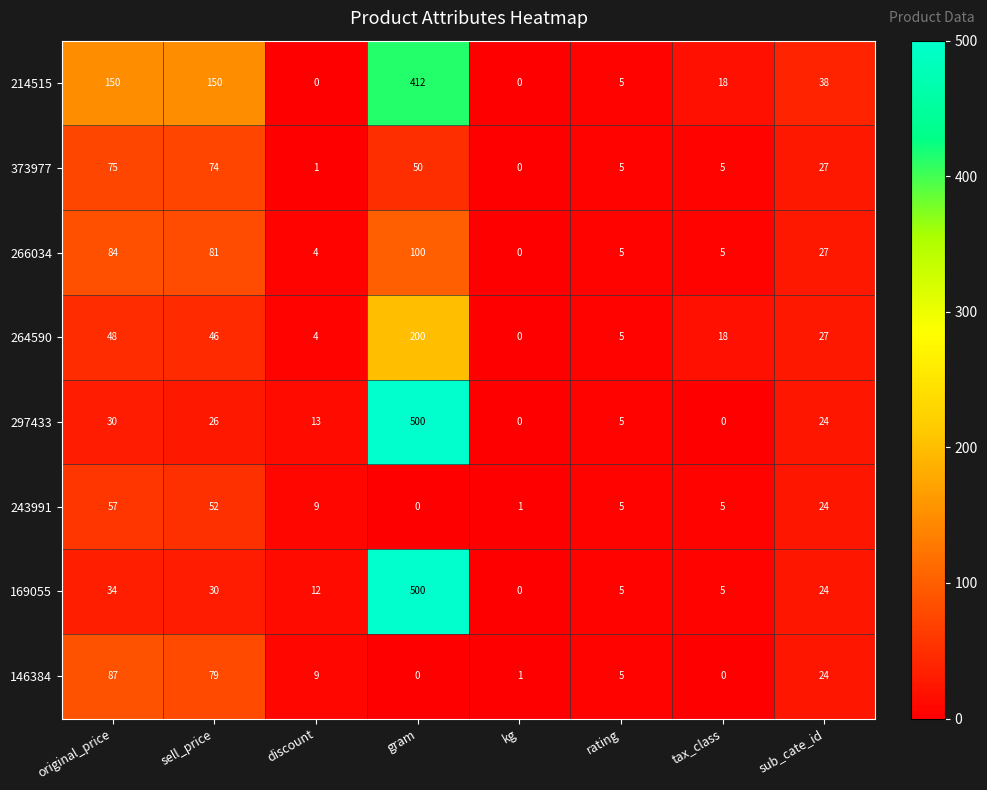

Which category has the highest value across all series?

gram